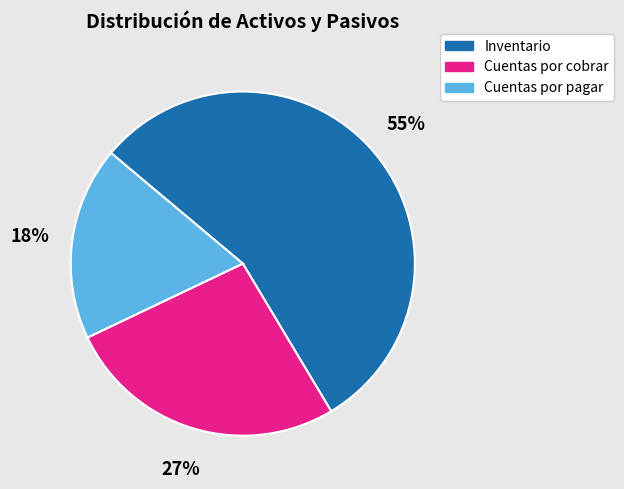

To the nearest percent, what is the difference between the Cuentas por pagar and Inventario slice percentages?

37%